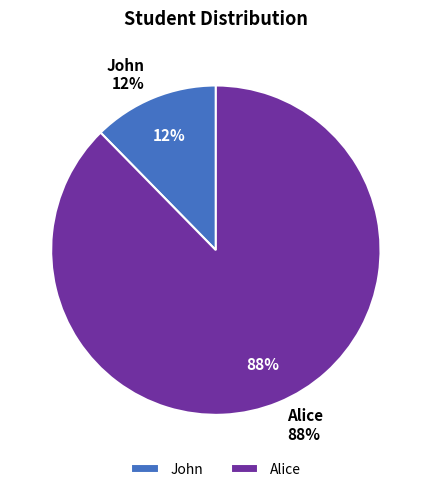

Which has a higher value, Alice or John?

Alice